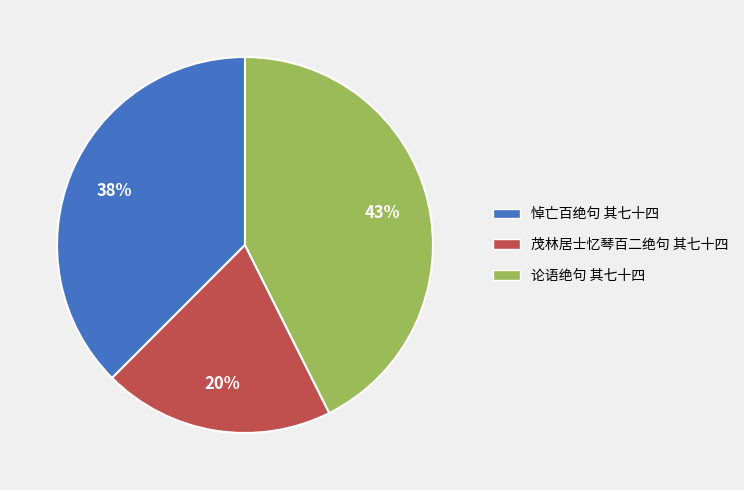

Do 论语绝句 其七十四 and 悼亡百绝句 其七十四 together represent more than half of the pie?

Yes